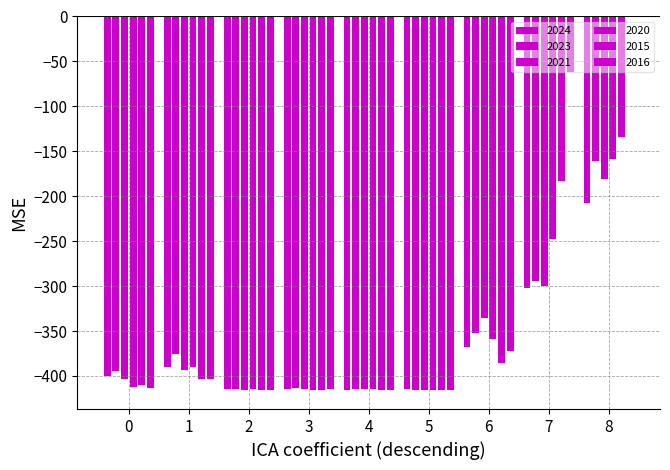

Does the chart contain stacked bars?

No